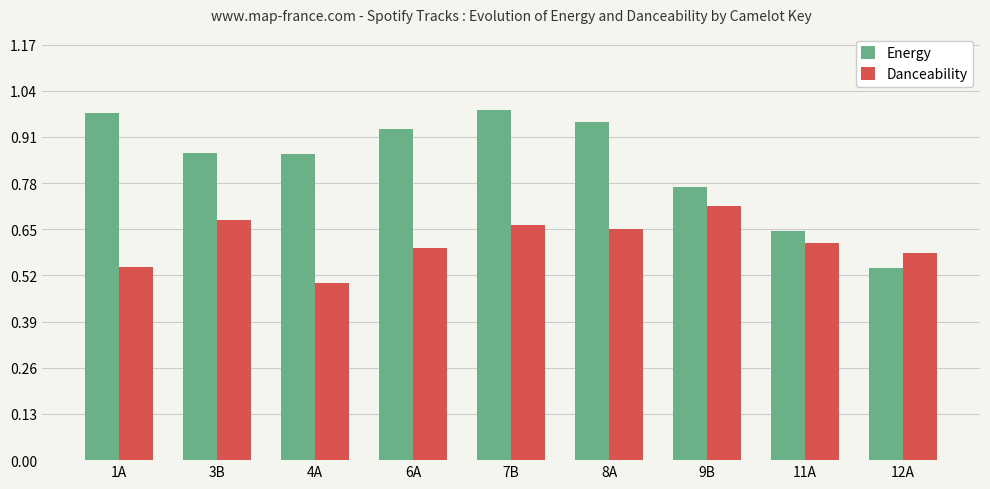

Which category has the lowest value across all series?

4A